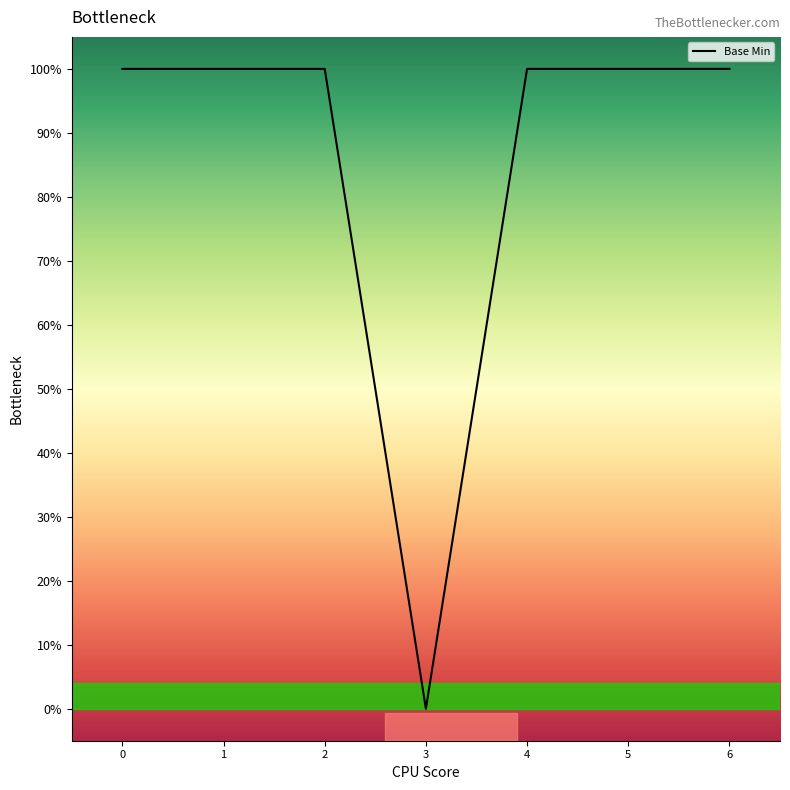

How many points are lower than both their immediate neighbors (excluding endpoints)?

1